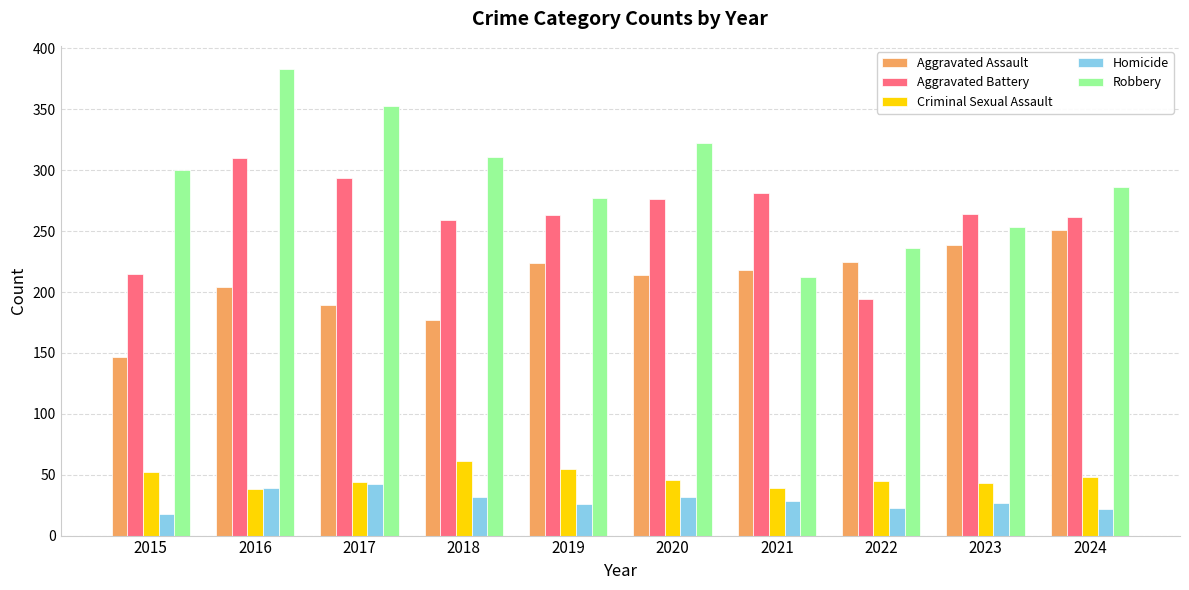

Which series has the widest spread of values?

Robbery